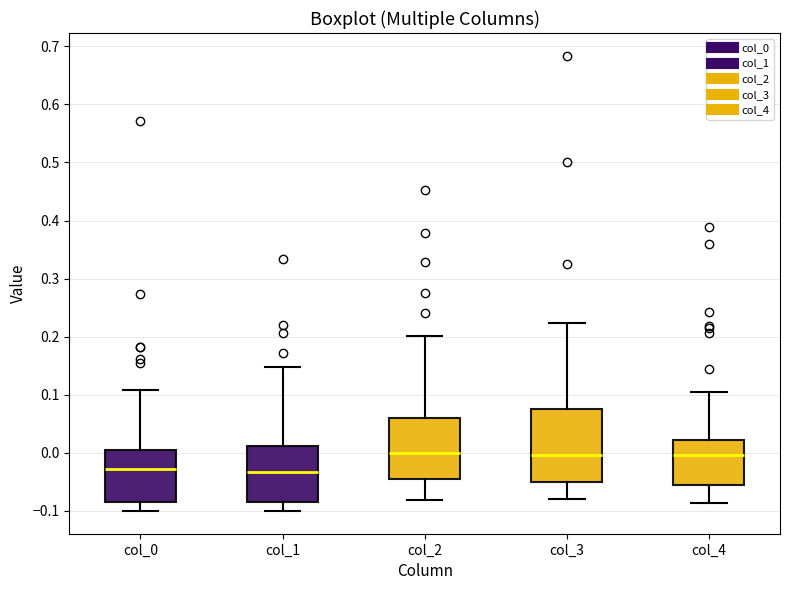

Which box is the tallest, from its lower edge to its upper edge?

col_3